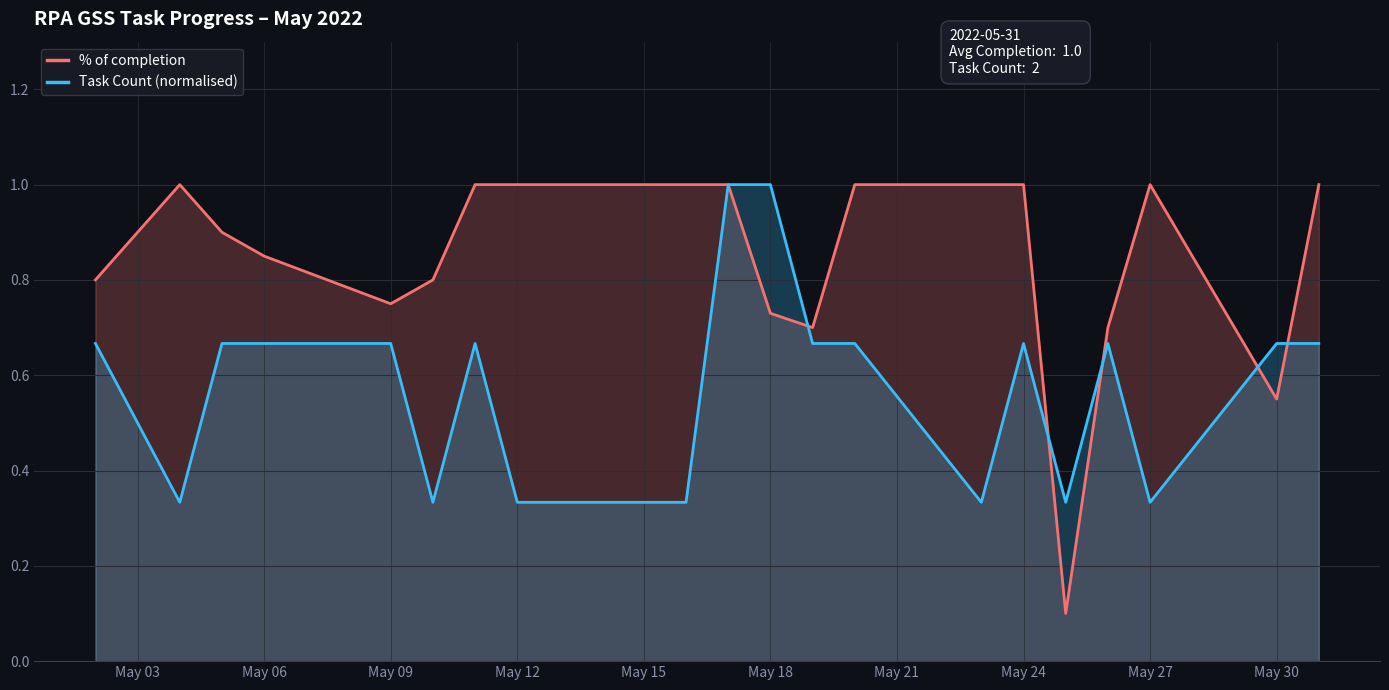

Which series has the widest spread of values?

% of completion